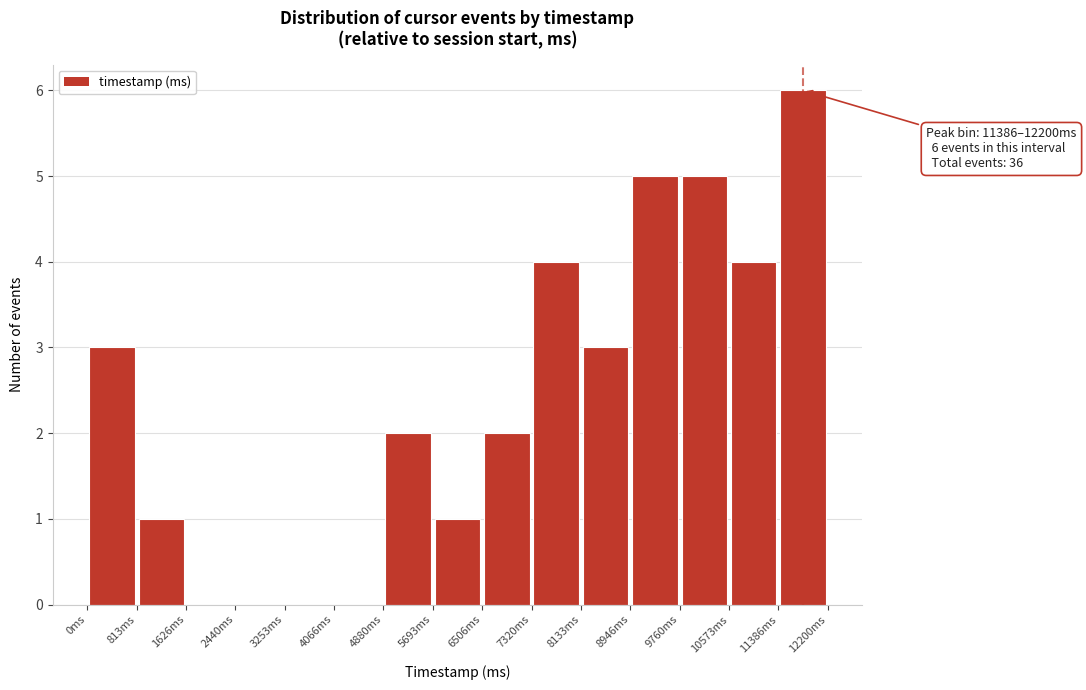

Over which range of the x-axis is the bar tallest?

11400 to 12200